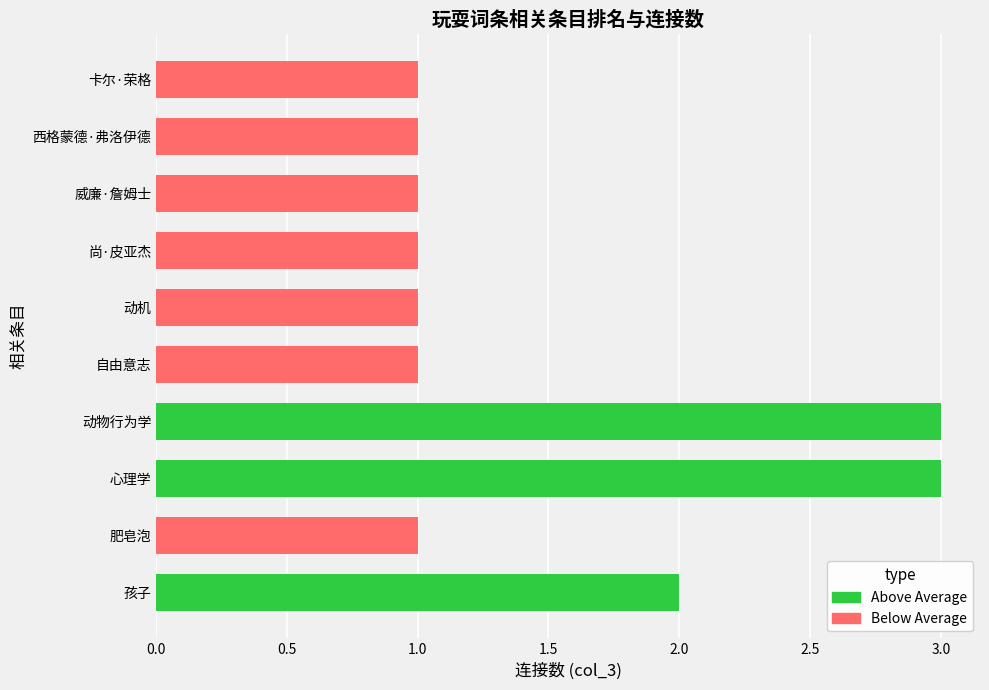

List the labels in order of value, smallest first.

肥皂泡, 自由意志, 动机, 尚·皮亚杰, 威廉·詹姆士, 西格蒙德·弗洛伊德, 卡尔·荣格, 孩子, 心理学, 动物行为学